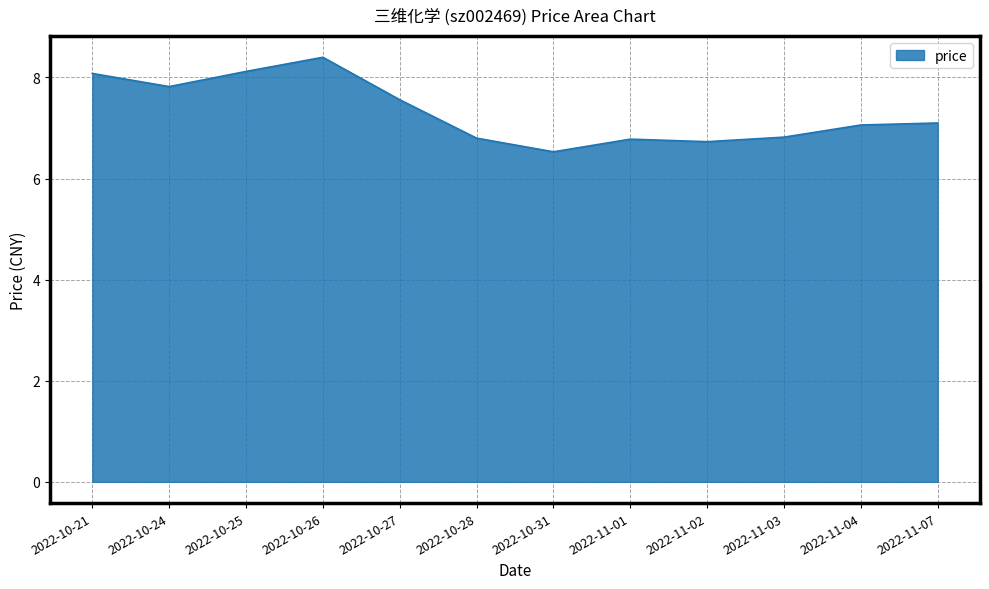

Approximately how many times larger is the value at 2022-10-31 compared to 2022-10-24?

0.8